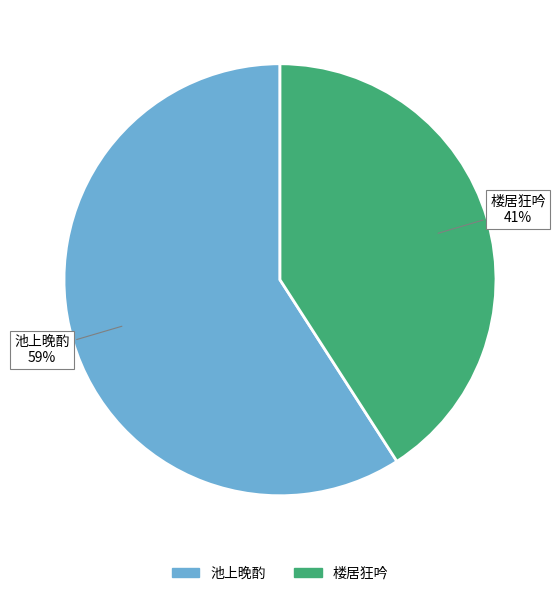

Which has a higher value, 池上晚酌 or 楼居狂吟?

池上晚酌